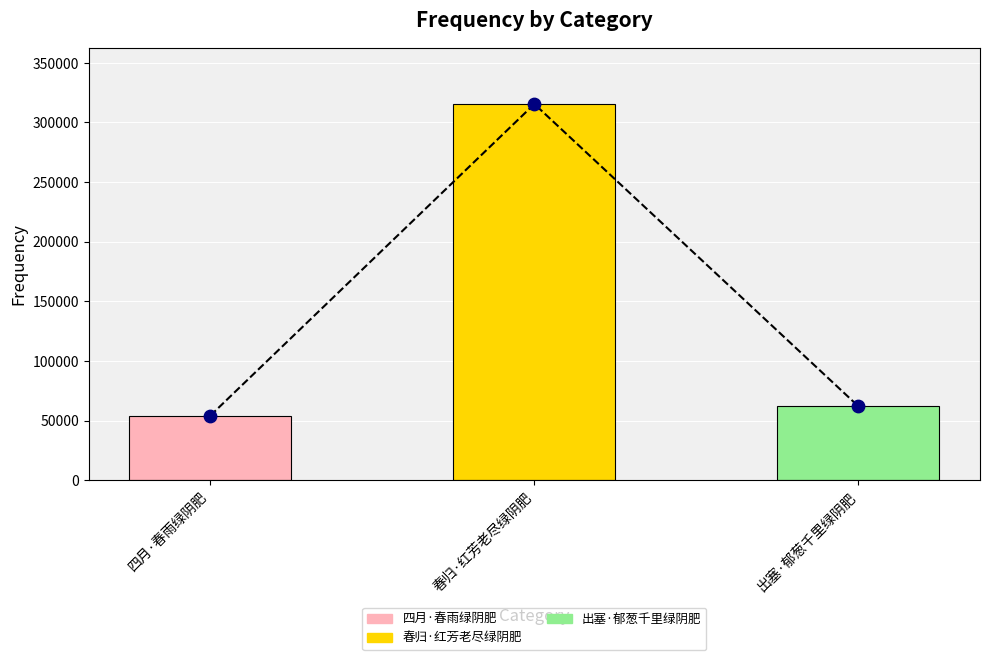

Between 四月·春雨绿阴肥 and 春归·红芳老尽绿阴肥, which is larger?

春归·红芳老尽绿阴肥